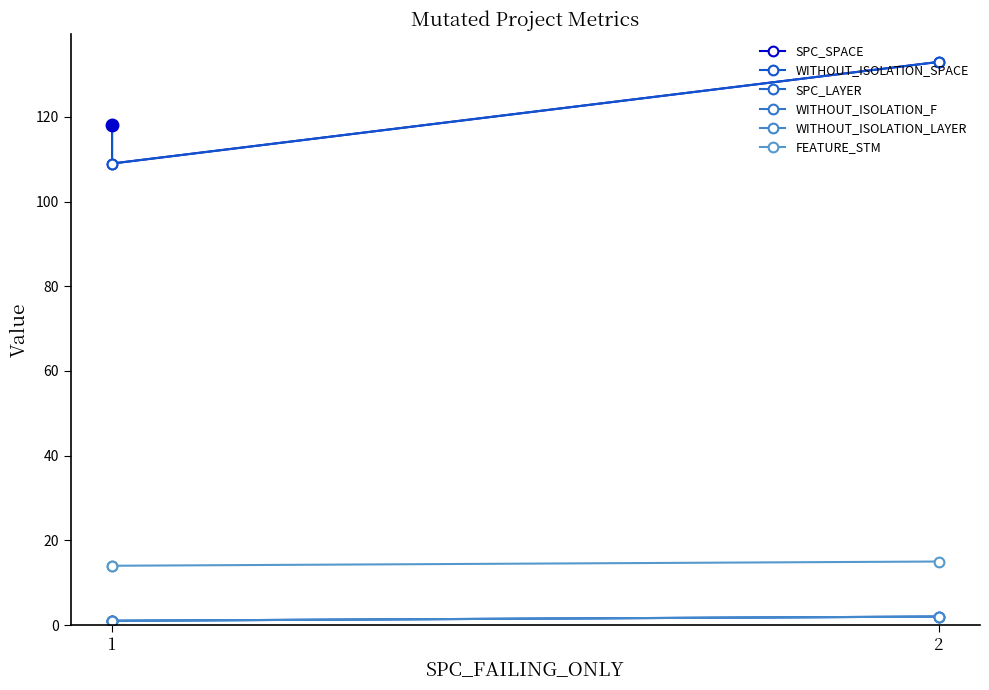

Reading left to right, list all the values displayed in this chart.

SPC_SPACE: 118	109	133
WITHOUT_ISOLATION_SPACE: 118	109	133
SPC_LAYER: 1	1	2
WITHOUT_ISOLATION_F: 1	1	2
WITHOUT_ISOLATION_LAYER: 1	1	2
FEATURE_STM: 14	14	15